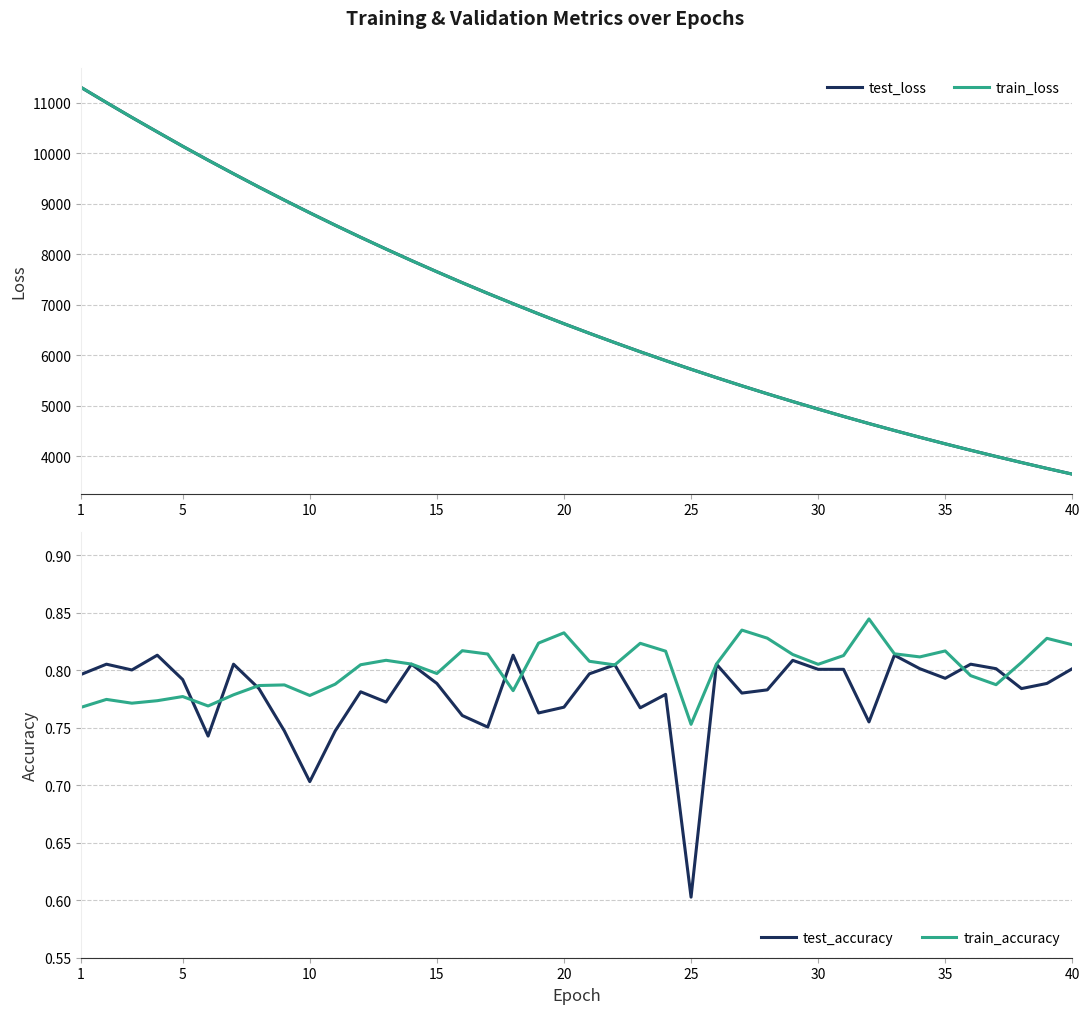

What is the average value of the train_accuracy series?

0.8